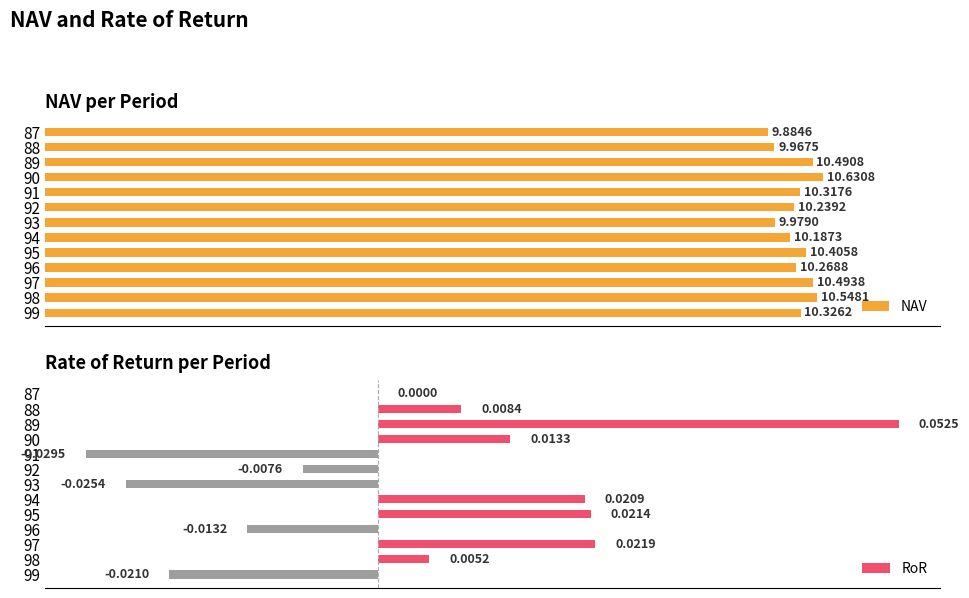

Between 90 and 96, which series saw the biggest shift?

NAV